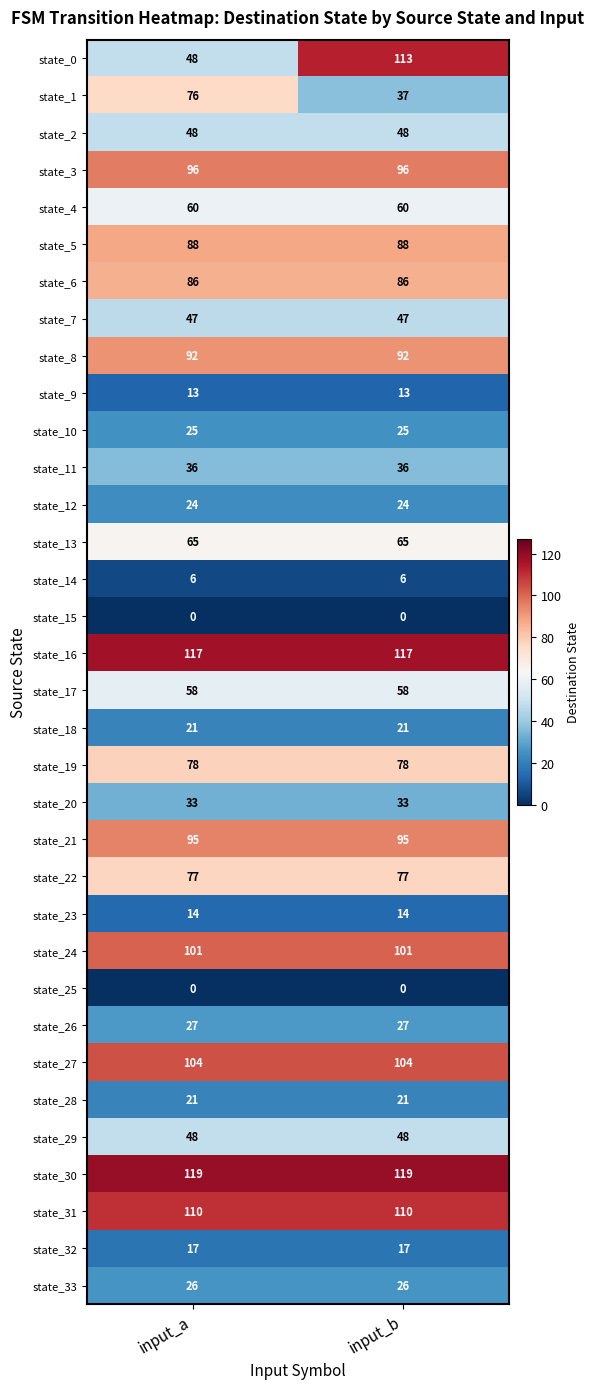

At which category is the sum across all series the highest?

input_b